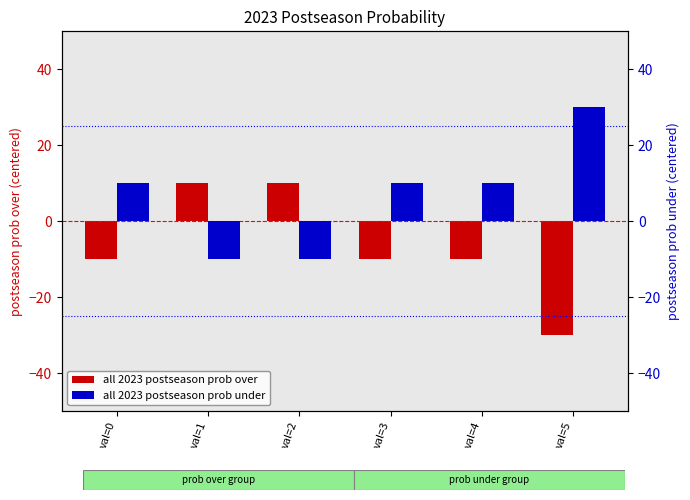

Which category has the highest value across all series?

val=5